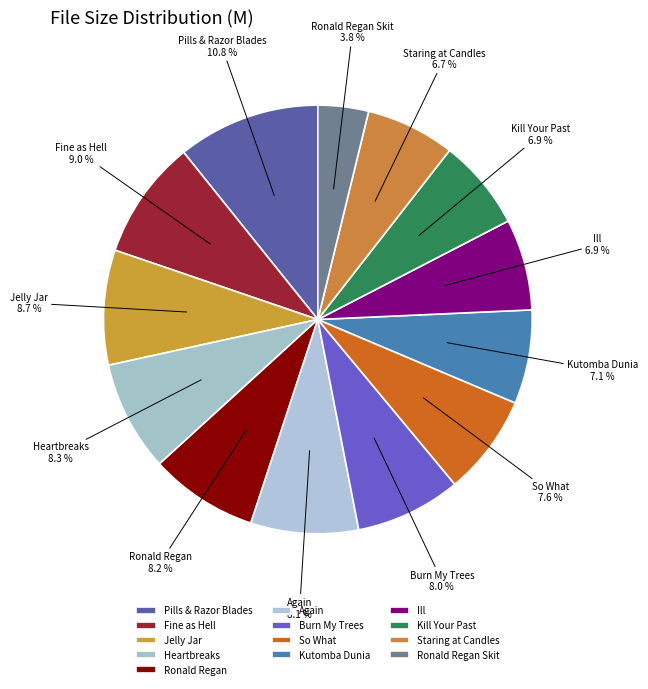

Is the sum of Kill Your Past and Again greater than half?

No